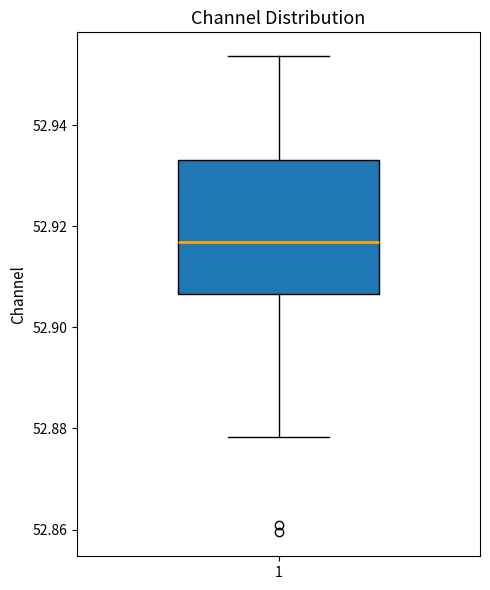

Transcribe this box plot: give where the median line is, the range the box spans, and where the two whiskers end, as read against the y-axis. The values are not printed on the chart, so give them approximately, as read against the axis.

median 52.916, box 52.906 to 52.934, whiskers 52.878 to 52.954